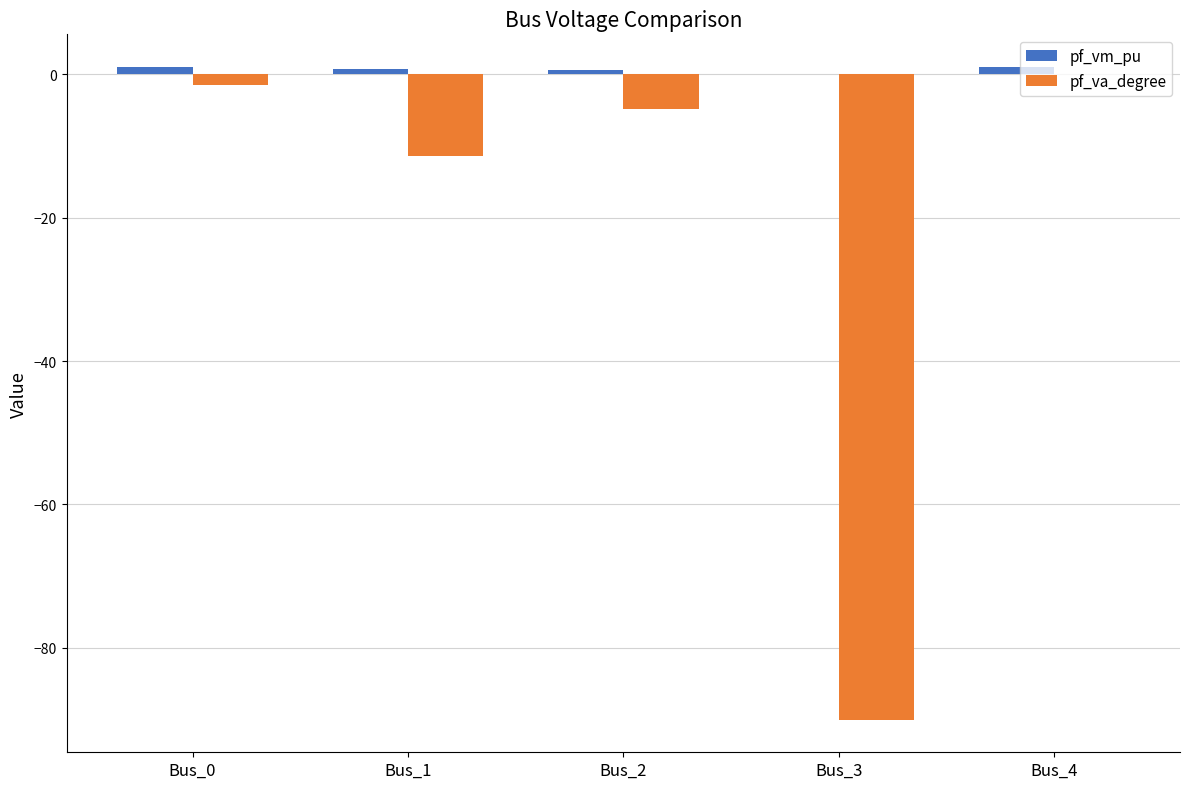

Which series changed the most between Bus_3 and Bus_4?

pf_va_degree